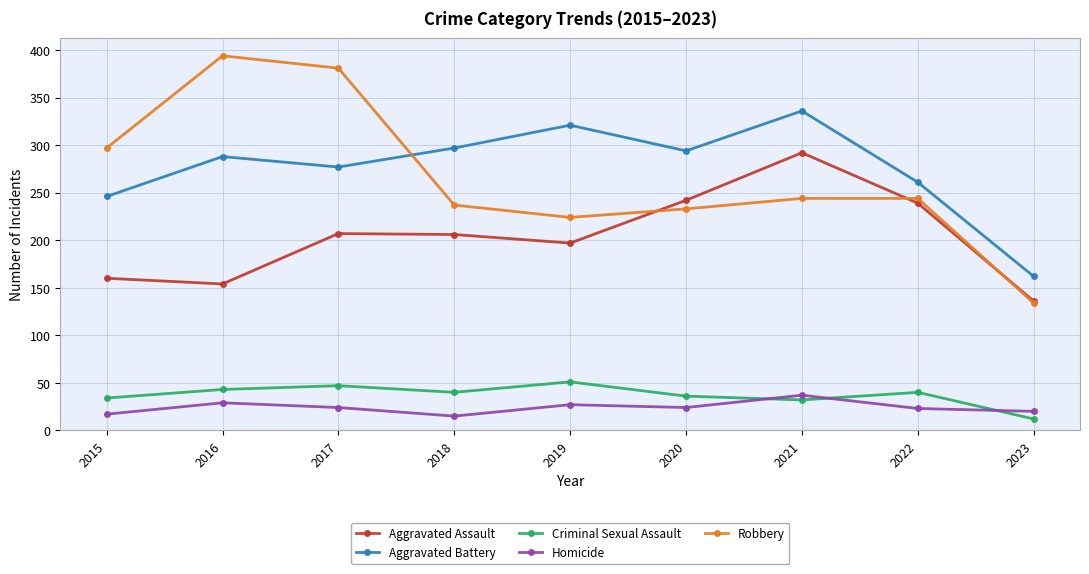

True or false: Homicide and Aggravated Assault cross at least once.

False